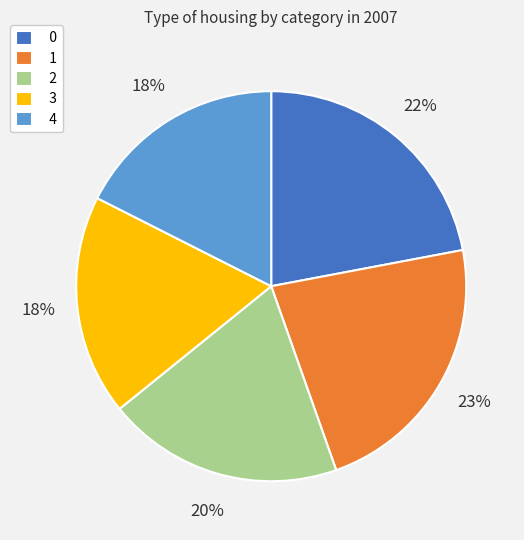

To the nearest percent, what is the average slice percentage?

20%